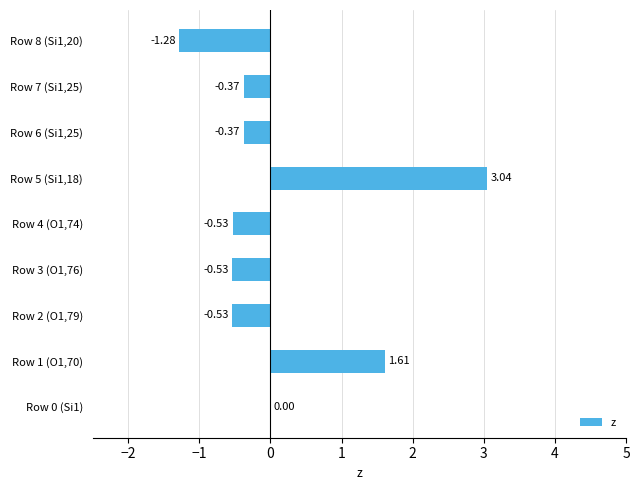

At which category does the chart reach its peak across all series?

Row 5 (Si1,18)